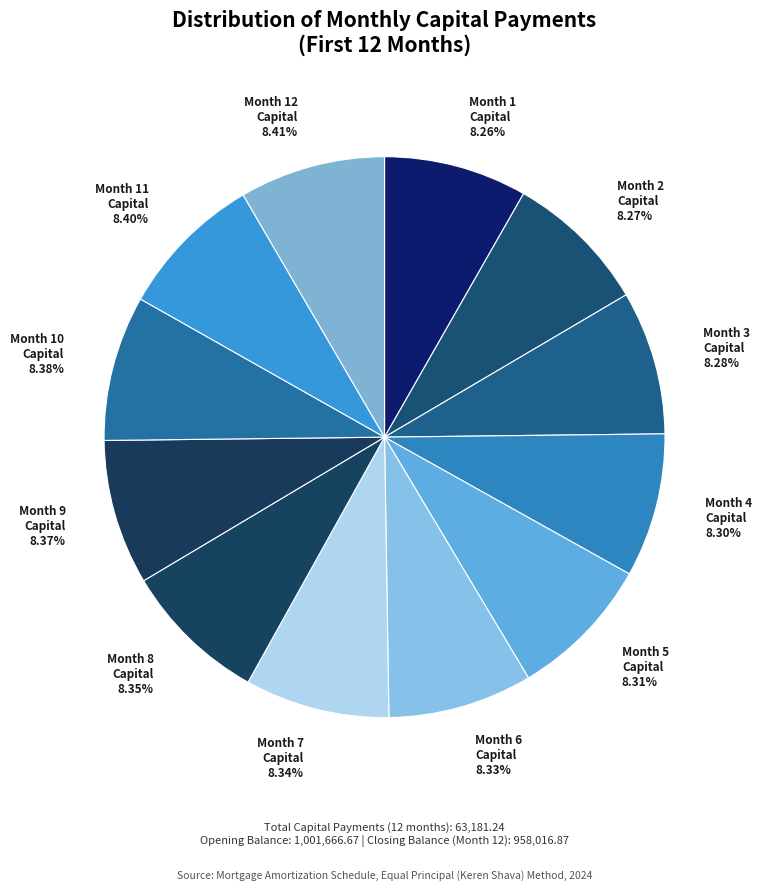

What is the ratio of the value at Month 3 Capital 8.28% to the value at Month 6 Capital 8.33%?

1.0